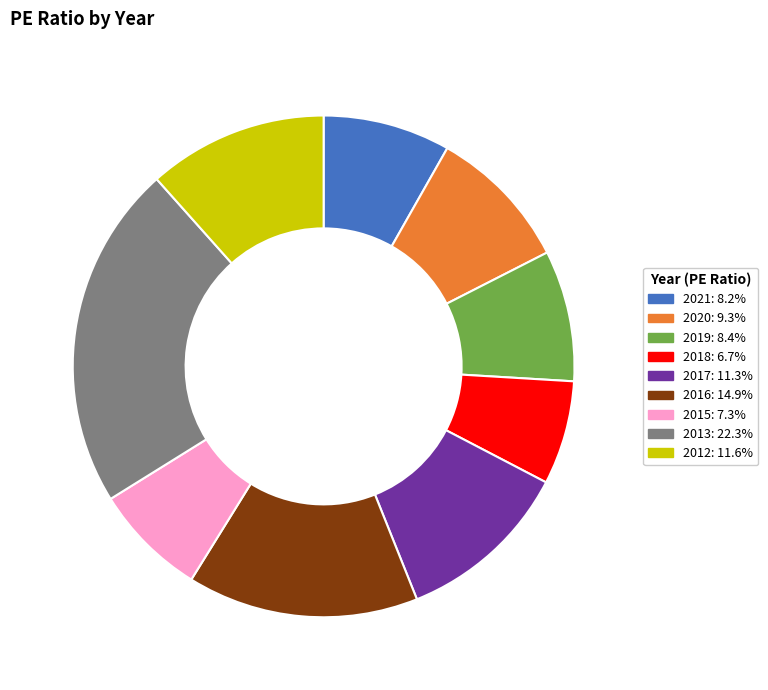

Is there a majority slice in this chart?

No